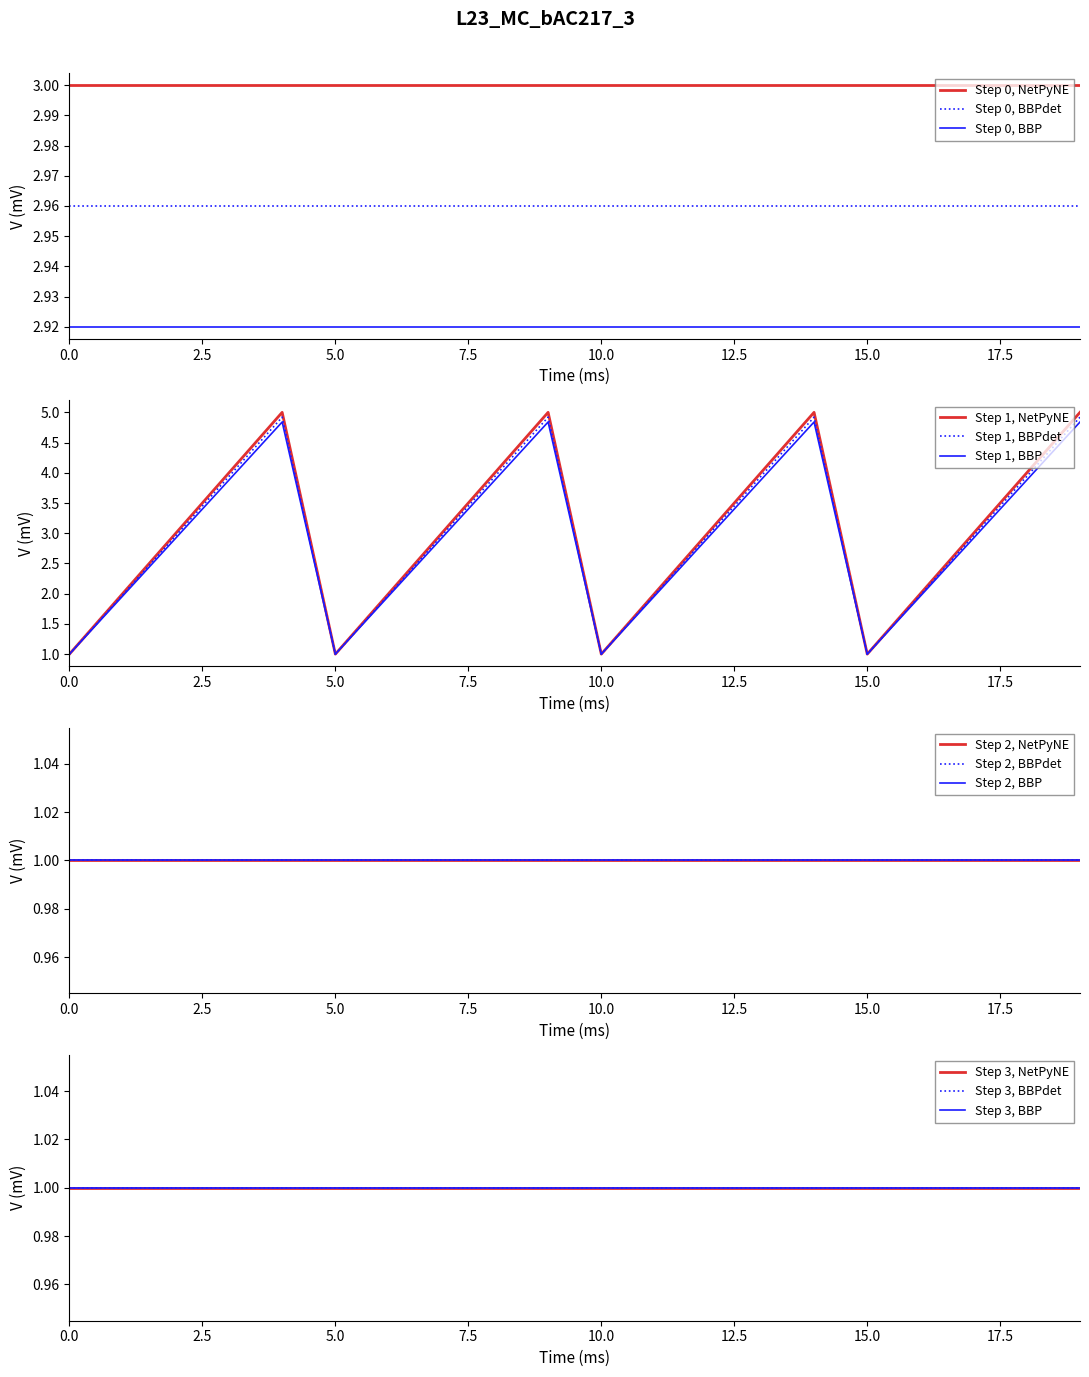

The Step 0, NetPyNE series shows 3.0 at 10.0. True or false?

True